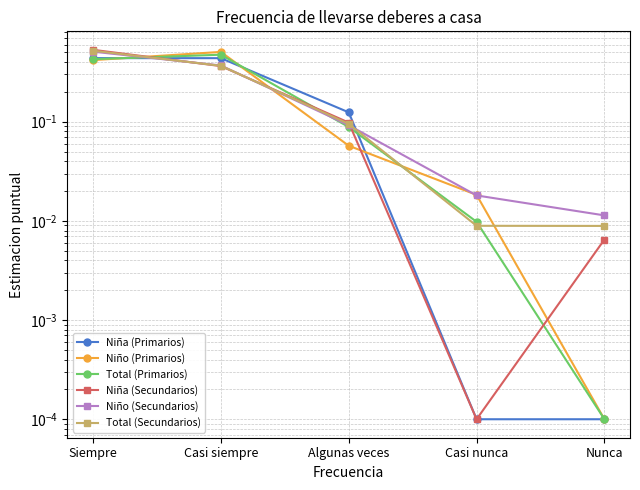

What is the maximum value shown in the chart?

0.5